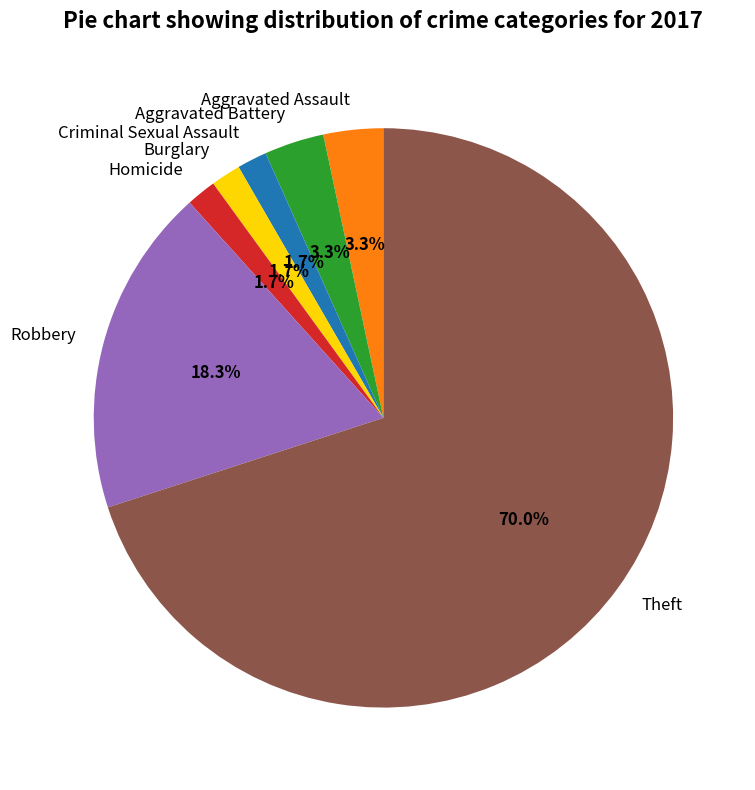

To the nearest percent, what is the difference between the Homicide and Aggravated Battery slice percentages?

2%